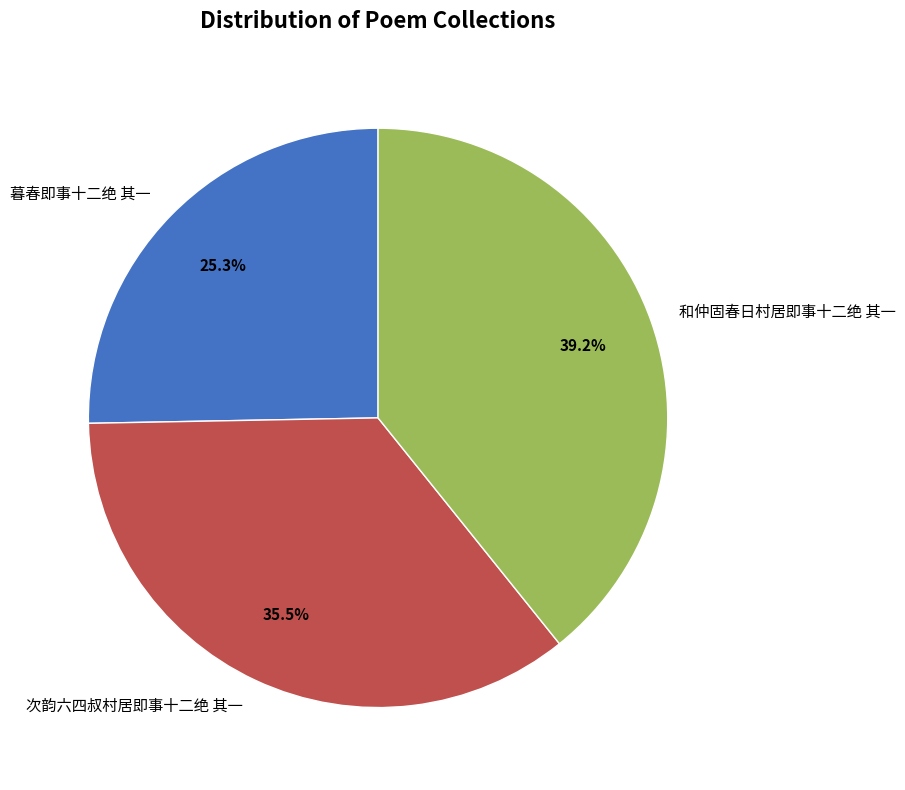

Is it true that 次韵六四叔村居即事十二绝 其一 is 30% of the pie?

False